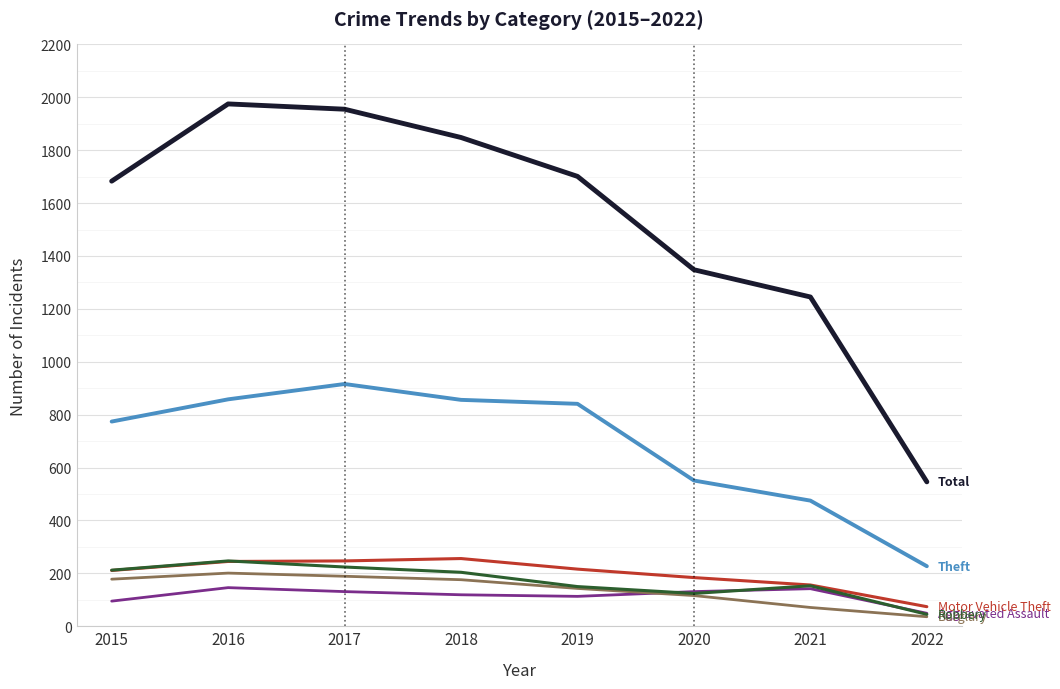

What is the total value across all series at 2017?

3662